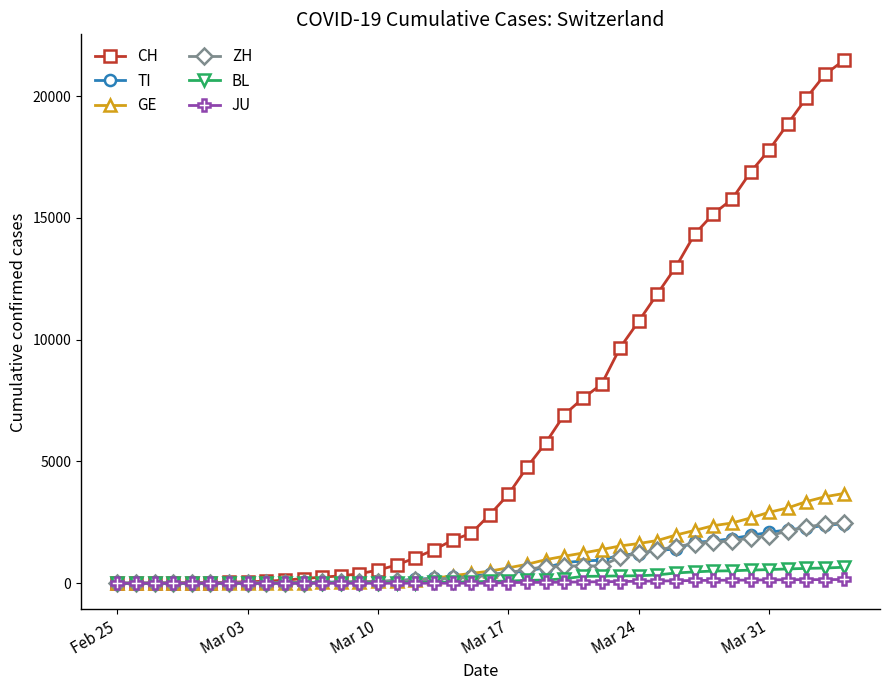

Which series has the widest spread of values?

CH